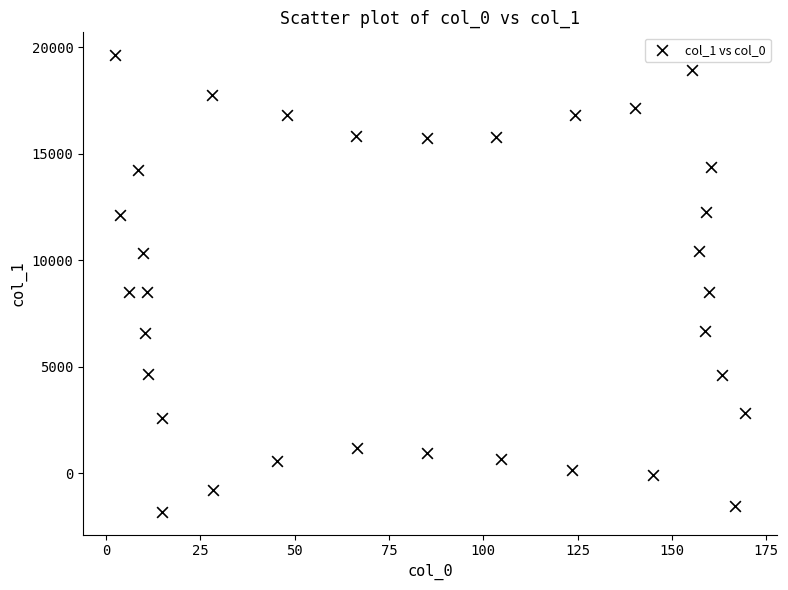

What is the range of X values (max minus min)?

167.0